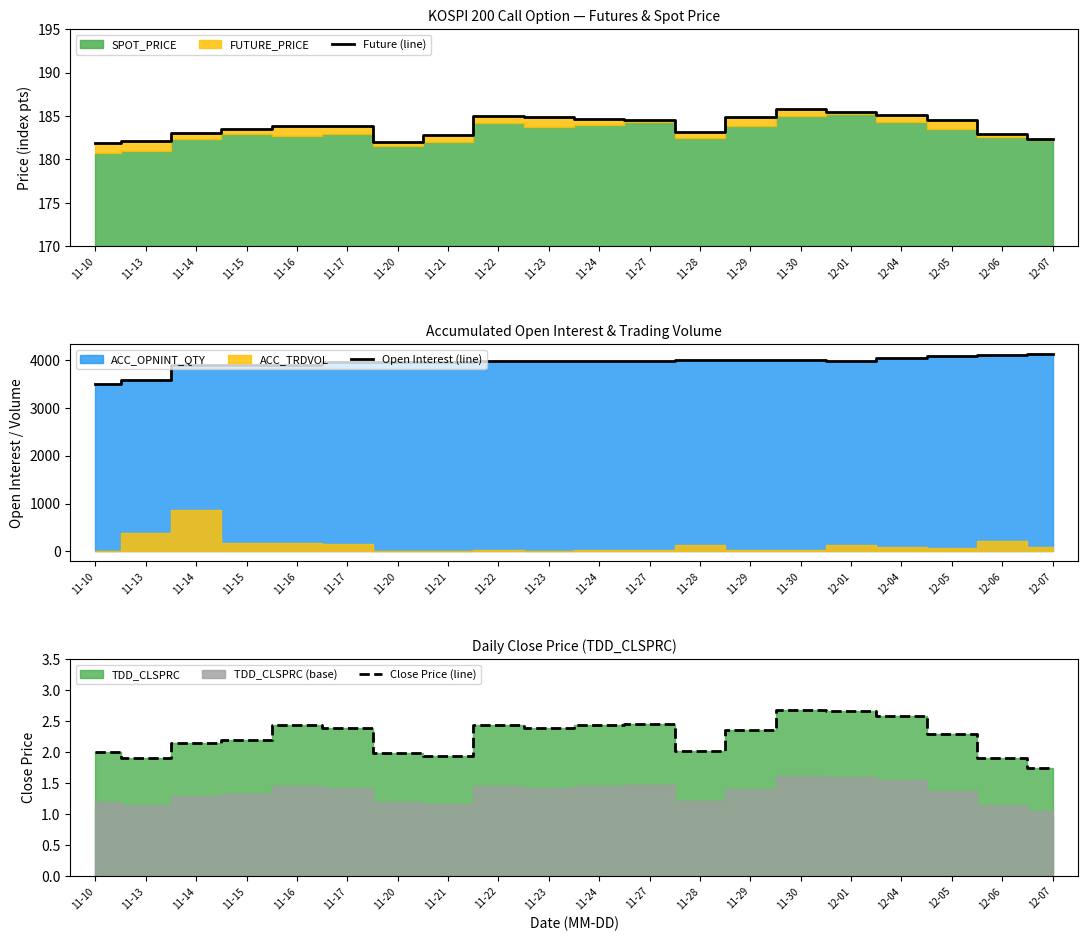

Is the value of Open Interest (line) at 11-28 greater than the value of Future (line) at 11-13?

Yes